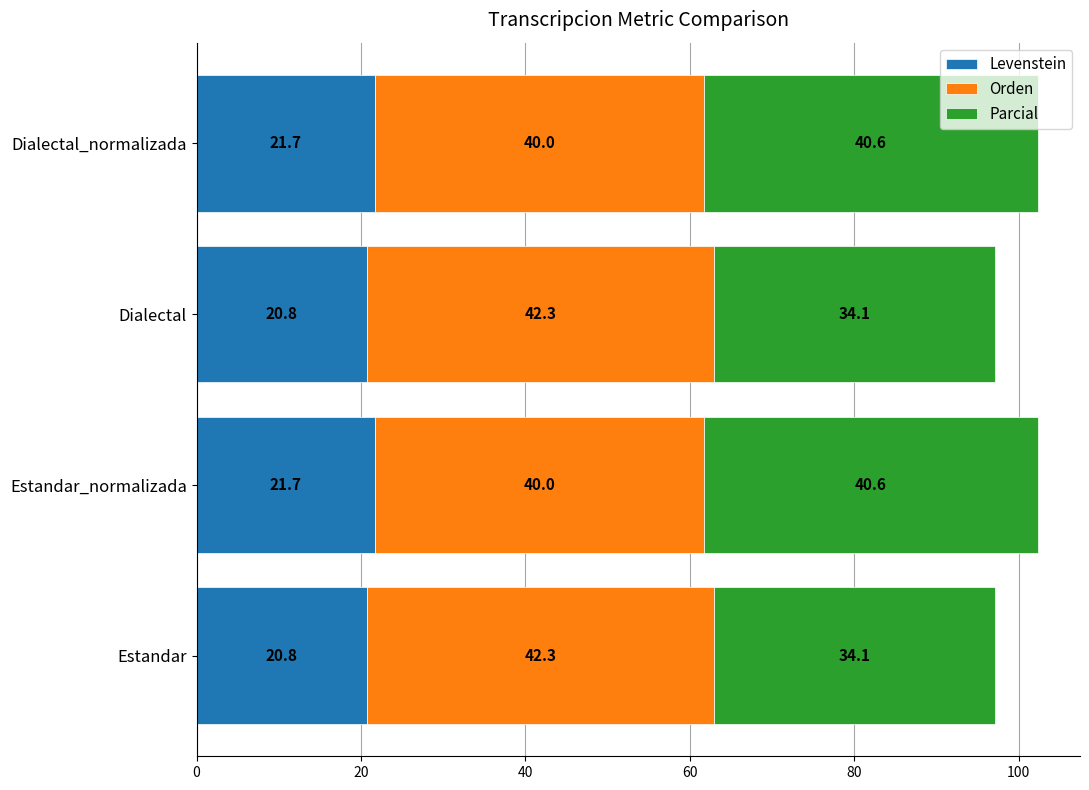

What is the approximate value of Levenstein at Dialectal_normalizada?

21.7